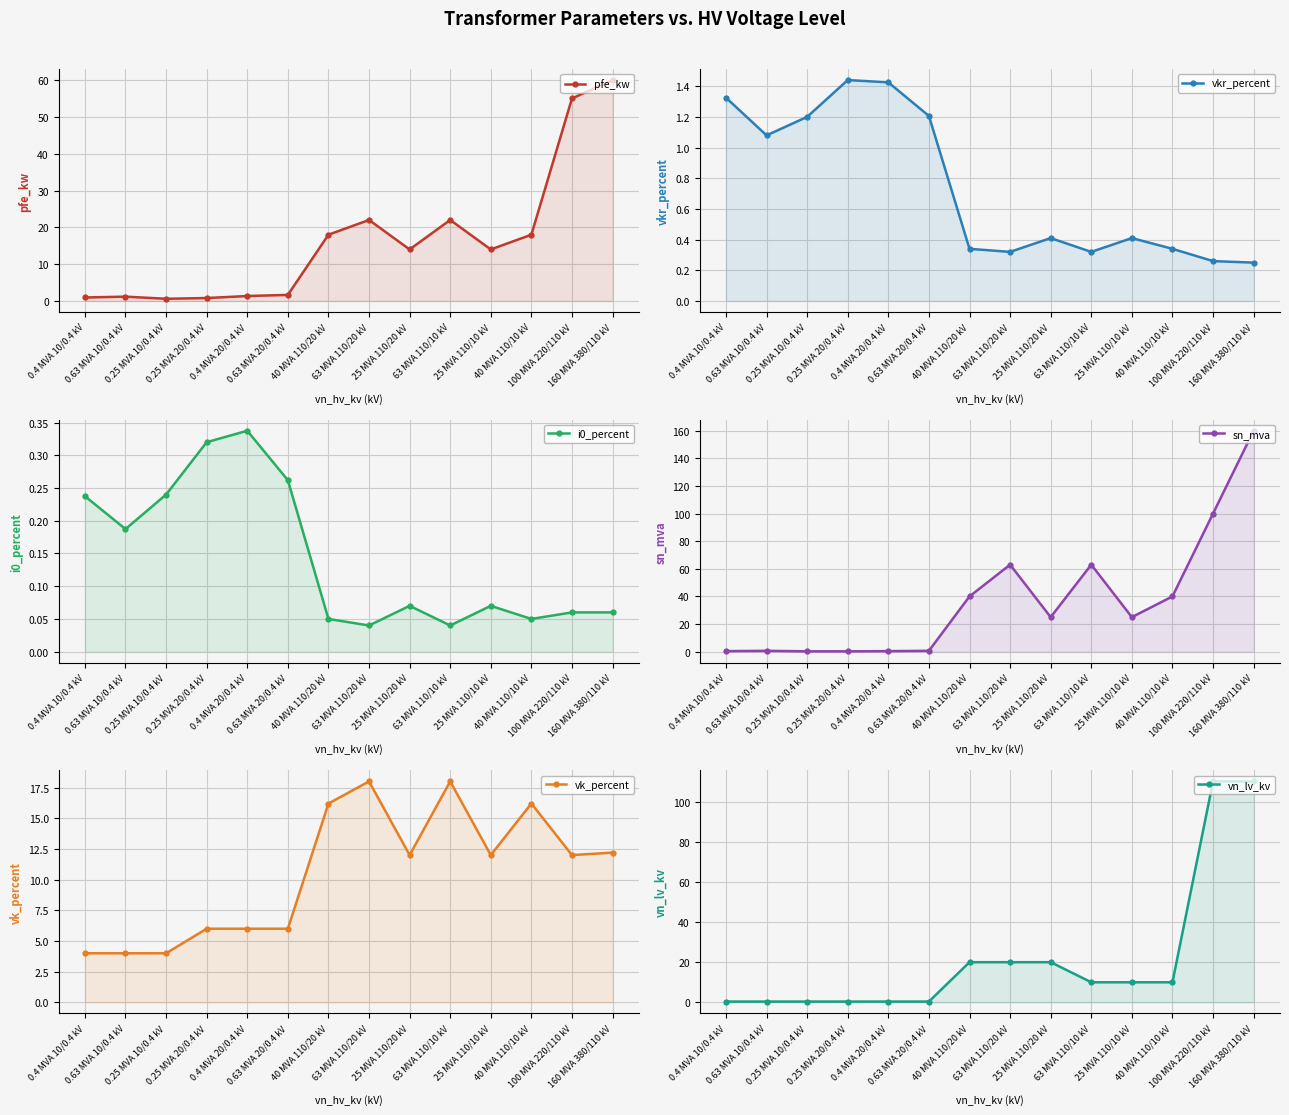

At which label does vkr_percent reach its minimum?

160 MVA 380/110 kV